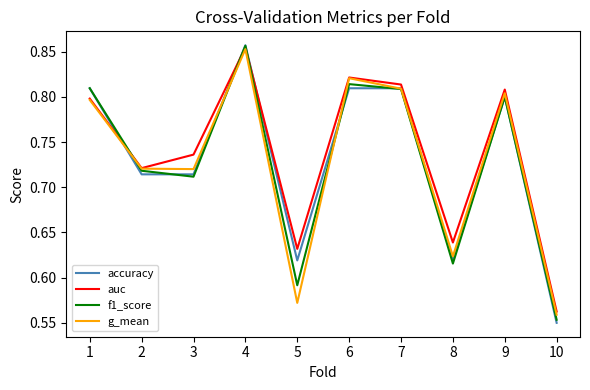

Which series has the largest range (max minus min)?

accuracy